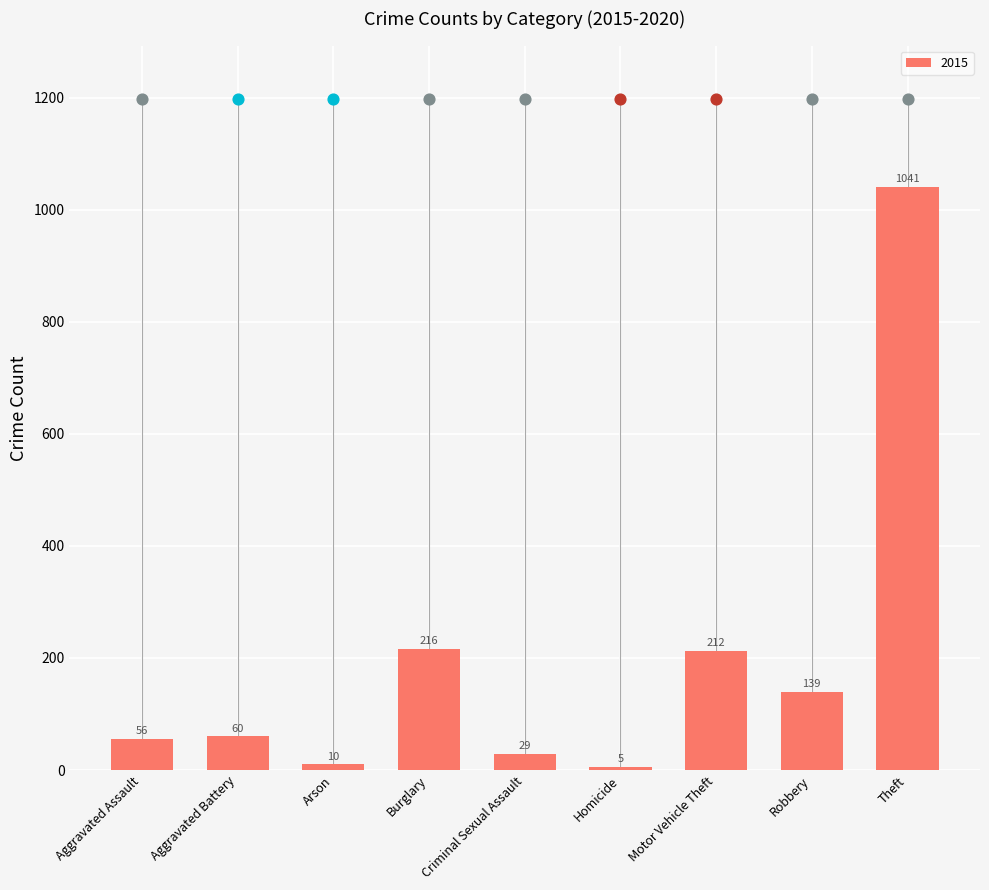

What is the sum of all 2015 values?

1768